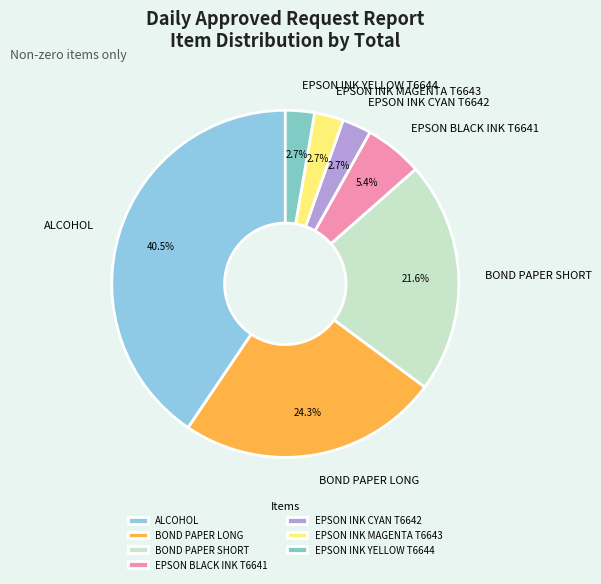

Count the number of slices in the pie.

7